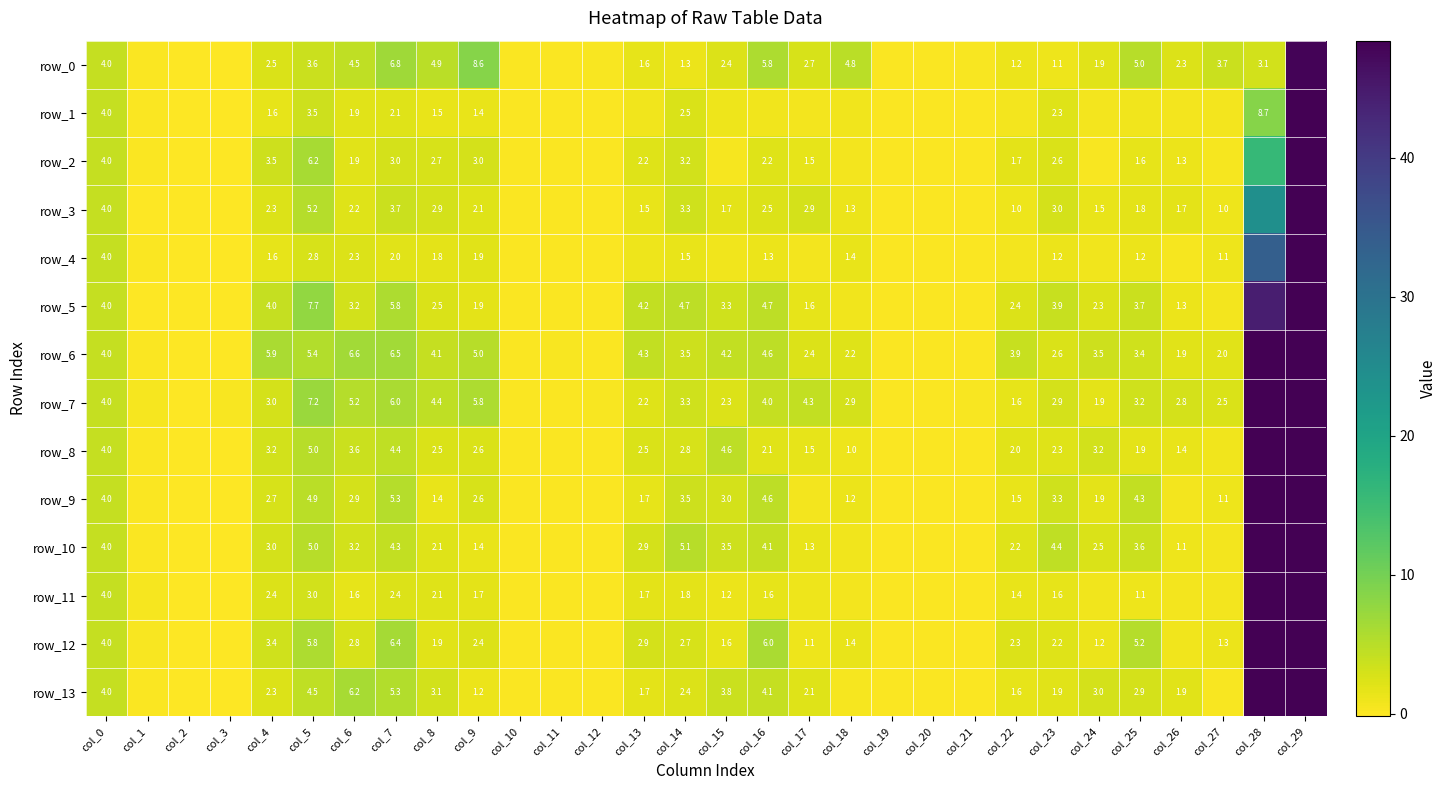

Rank the categories by row_12 value from lowest to highest.

col_2, col_3, col_21, col_12, col_20, col_11, col_19, col_10, col_1, col_26, col_17, col_24, col_27, col_18, col_15, col_8, col_23, col_22, col_9, col_14, col_6, col_13, col_4, col_0, col_25, col_5, col_16, col_7, col_28, col_29